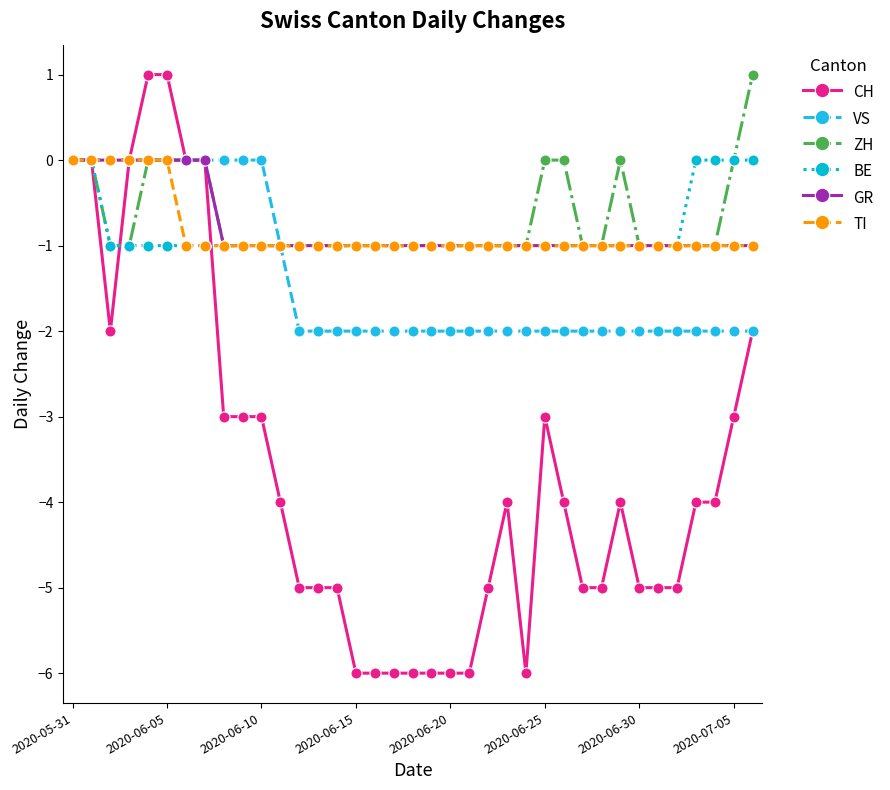

Which series has the largest range (max minus min)?

CH